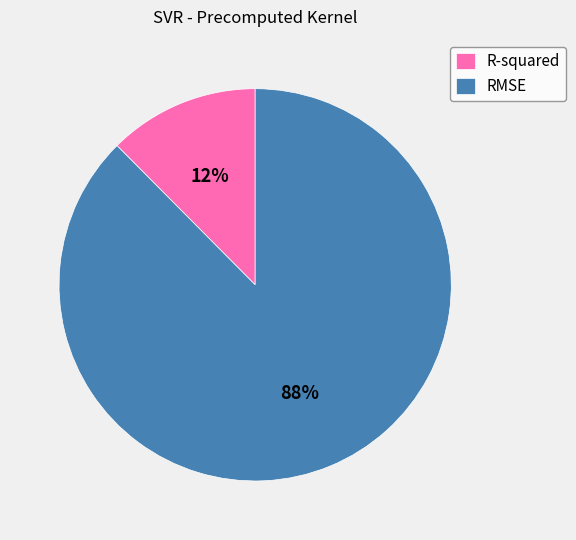

Is there a majority slice in this chart?

Yes